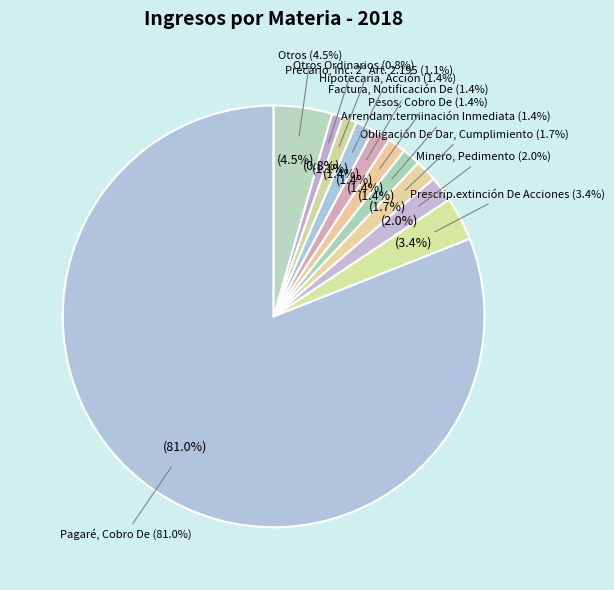

What is the majority slice?

Pagaré, Cobro De